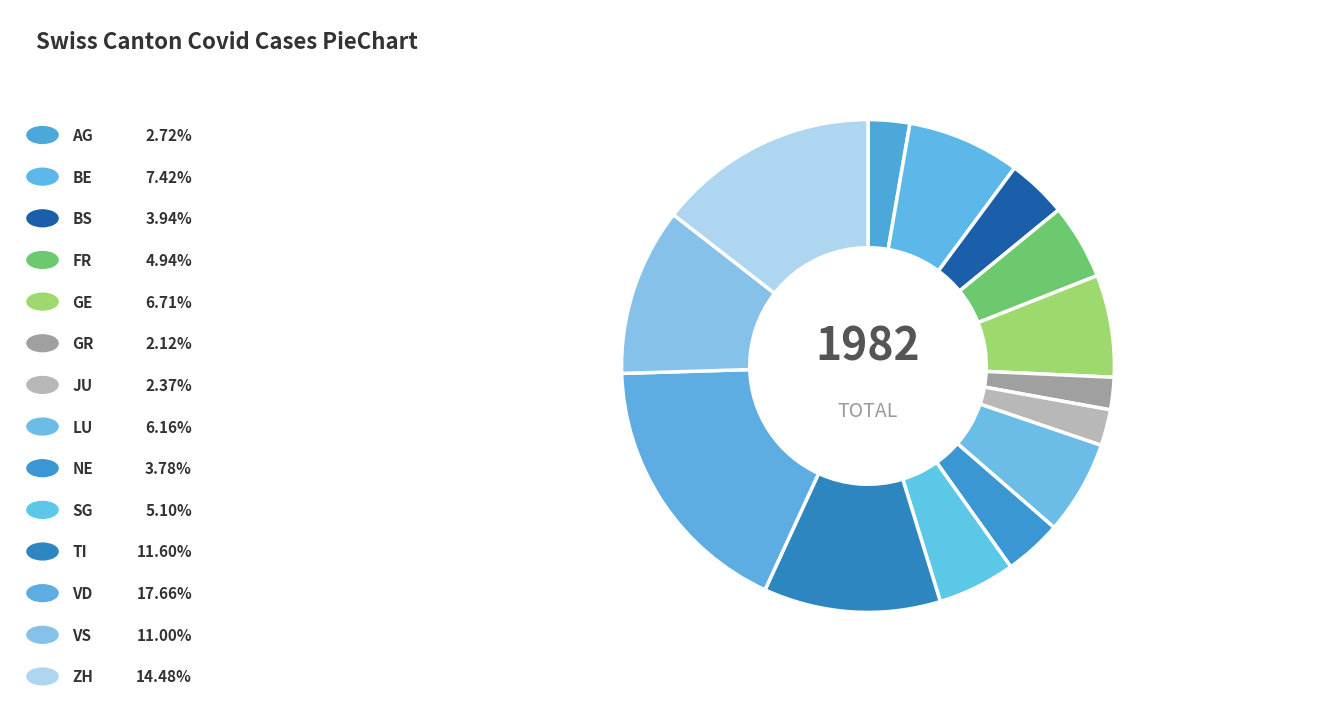

How many slices are in this pie chart?

14